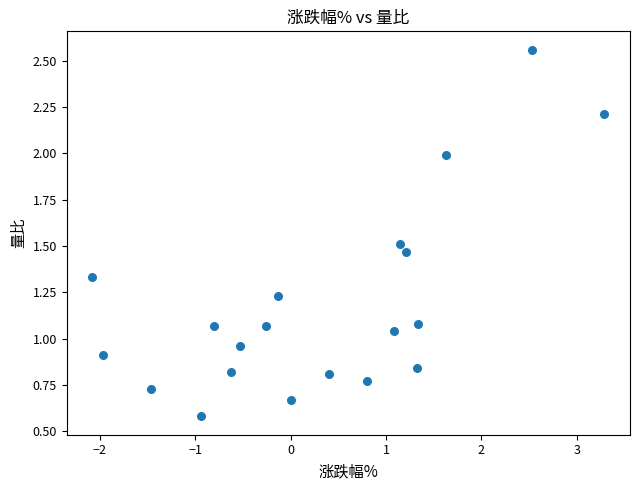

What is the range of X values (max minus min)?

5.4